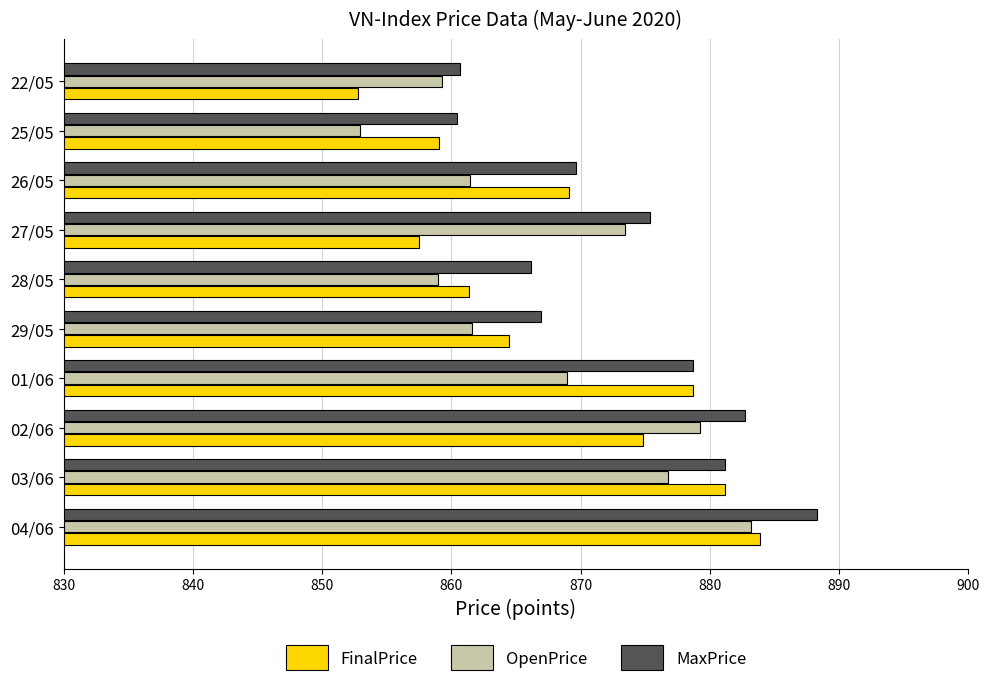

Which series has the largest range (max minus min)?

FinalPrice